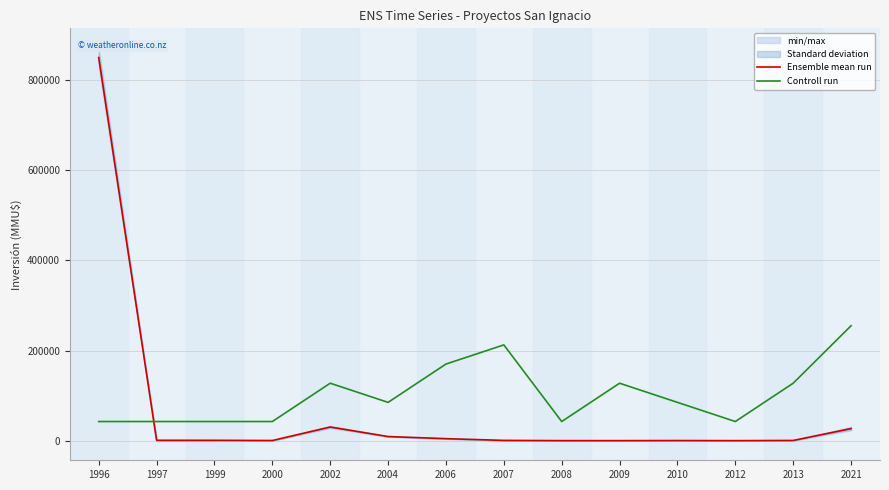

What is the value of the Controll run point at the 2nd from the left?

42500.0